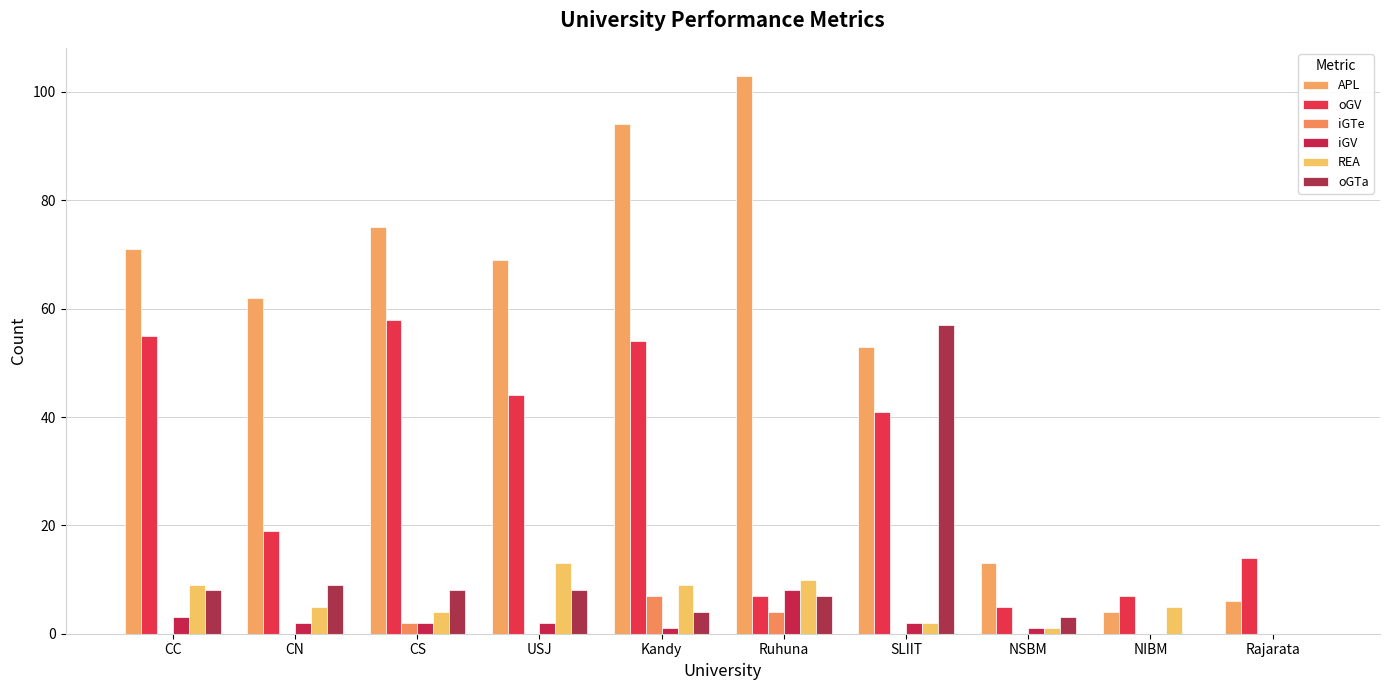

Which series has the largest total across all categories?

APL